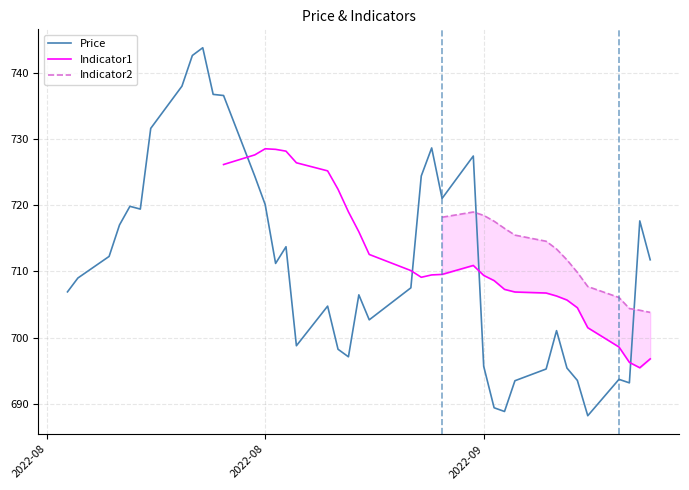

How many lines are shown in the chart?

3